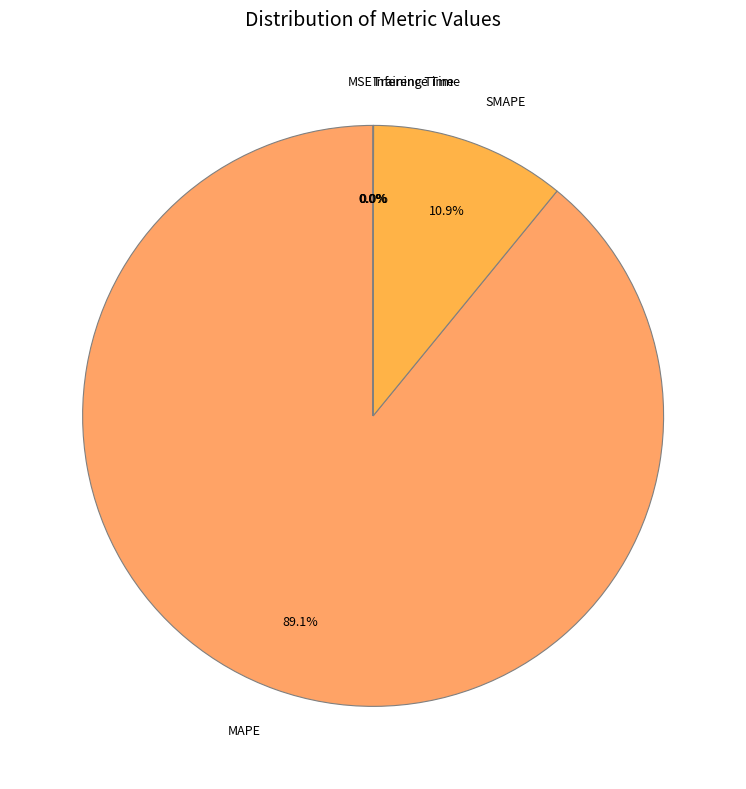

Which slice represents more than half of the pie?

MAPE